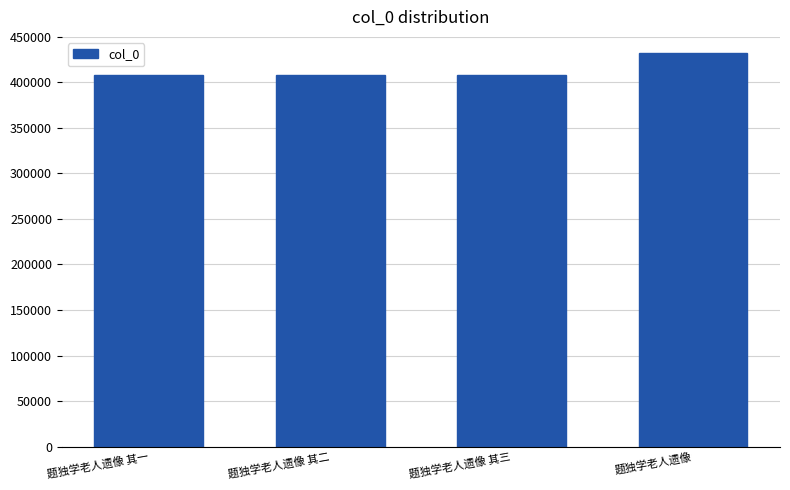

Which label corresponds to the largest value in the chart?

题独学老人遗像